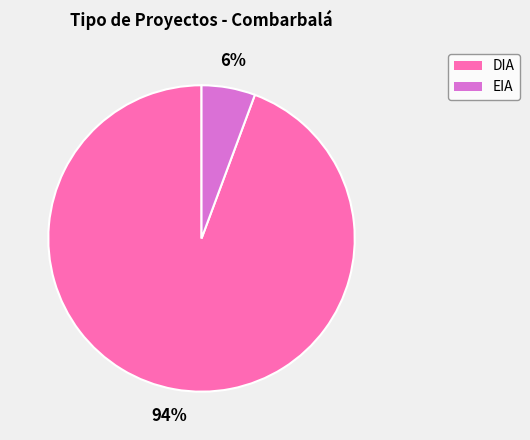

To the nearest percent, what is the combined percentage of EIA and DIA?

100%